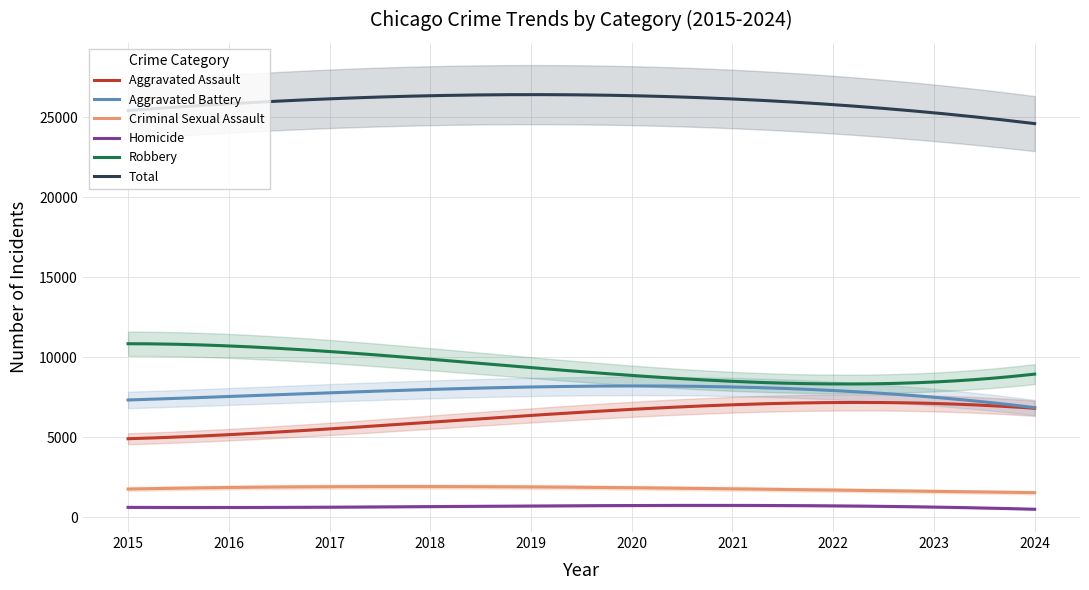

Rank the series at 2017 from highest to lowest value.

Total, Robbery, Aggravated Battery, Aggravated Assault, Criminal Sexual Assault, Homicide